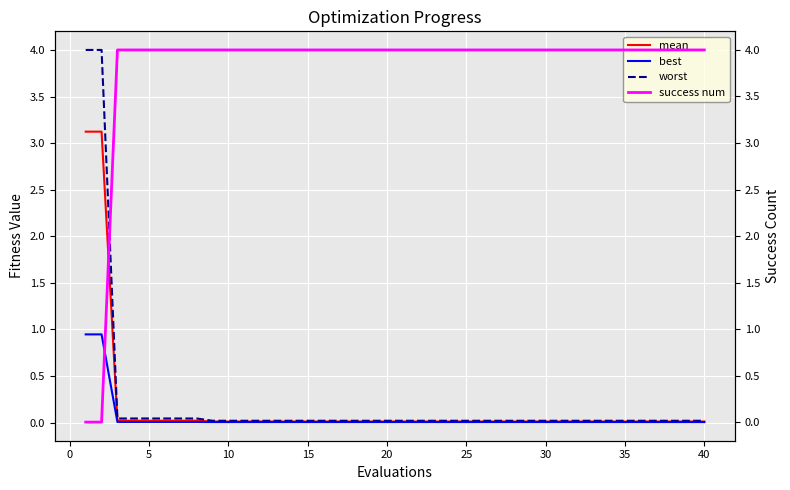

List the series in order of their peak value, highest first.

success num, worst, mean, best